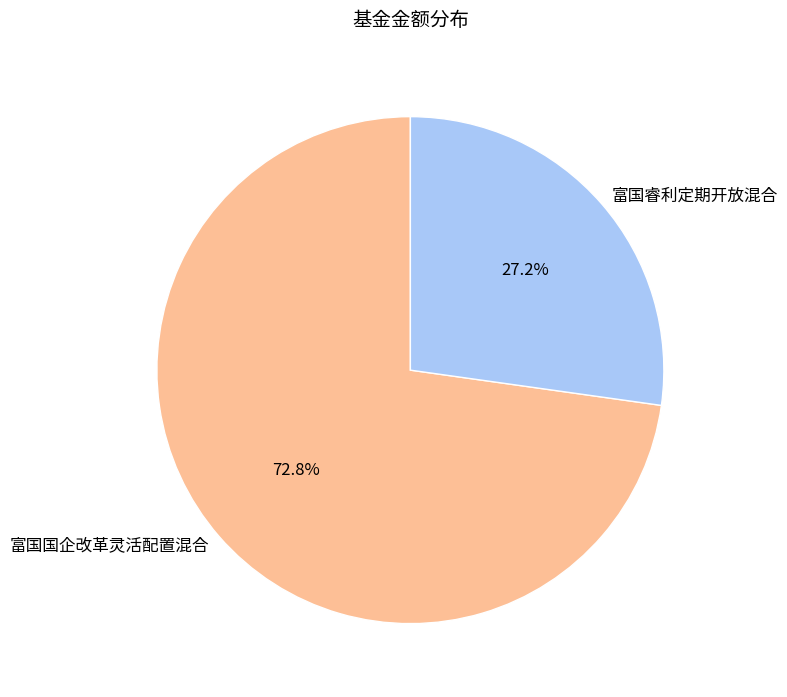

How many segments does this pie chart have?

2